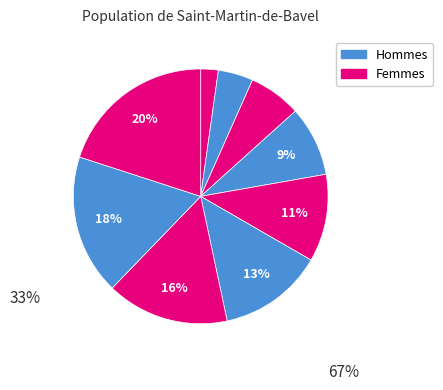

How many slices are in this pie chart?

9